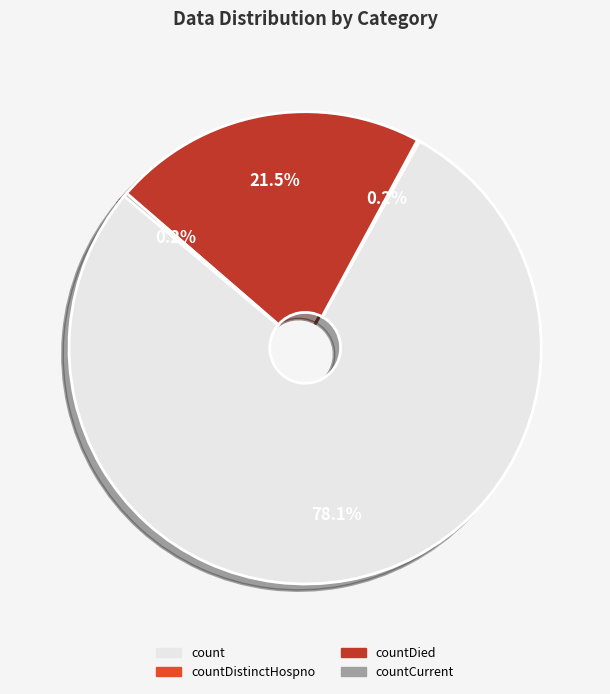

Does any single category account for the majority?

Yes